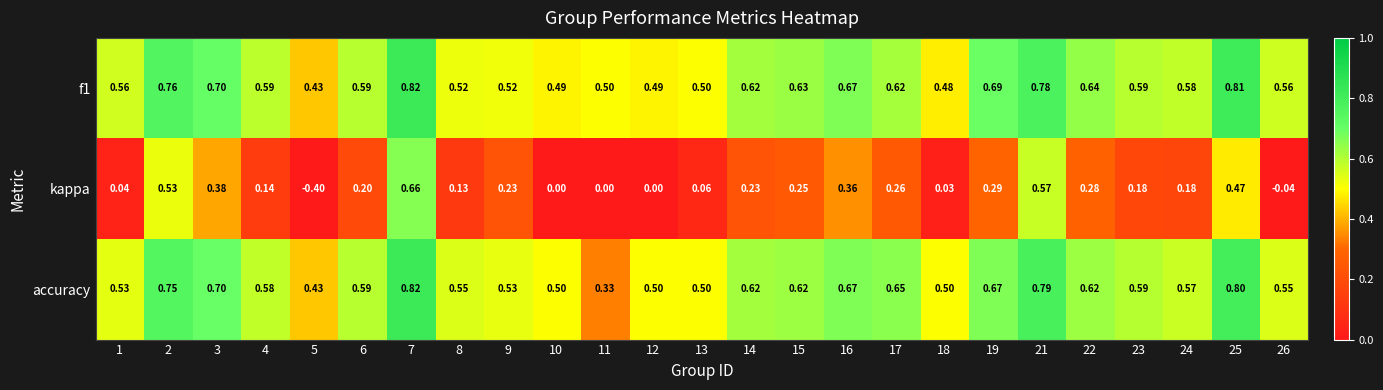

Which series changed the most between 15 and 17?

accuracy